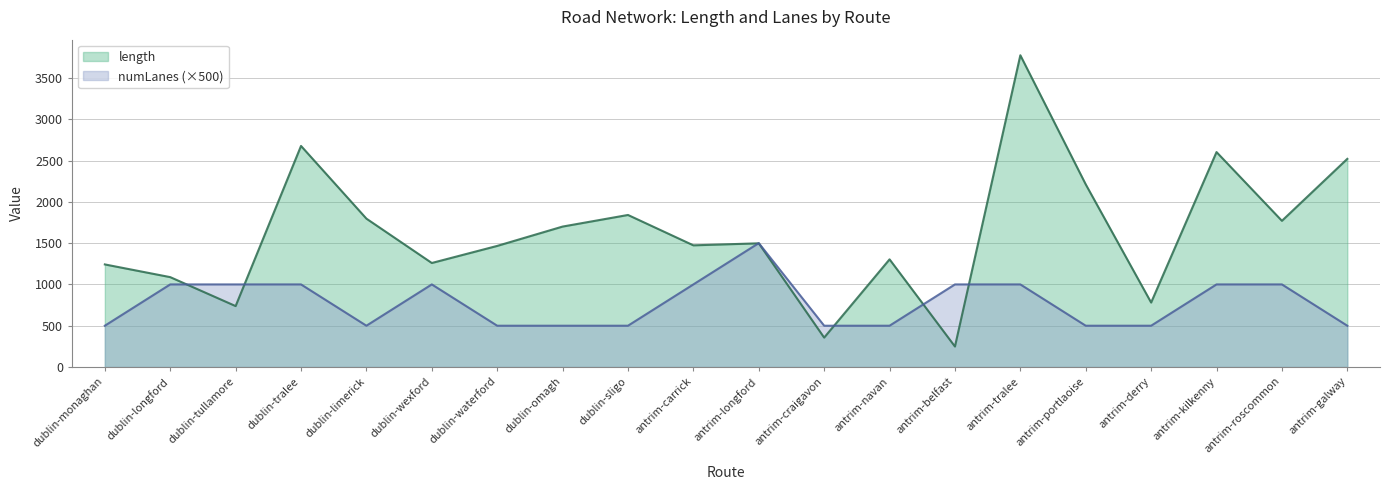

What is the difference between the maximum and minimum values in the numLanes_scaled series?

1000.0